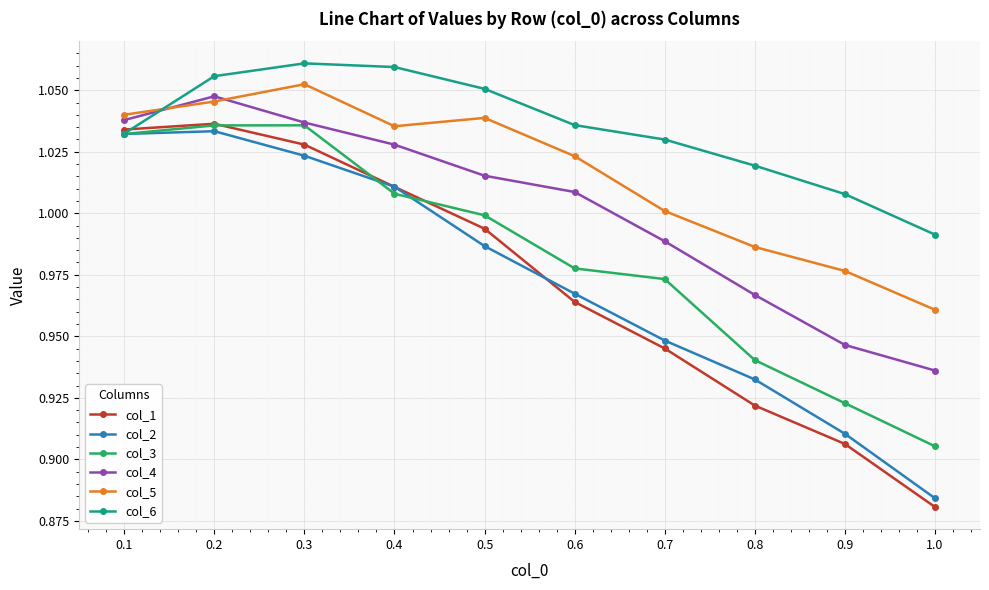

What is the total value across all series at 1.0?

5.6